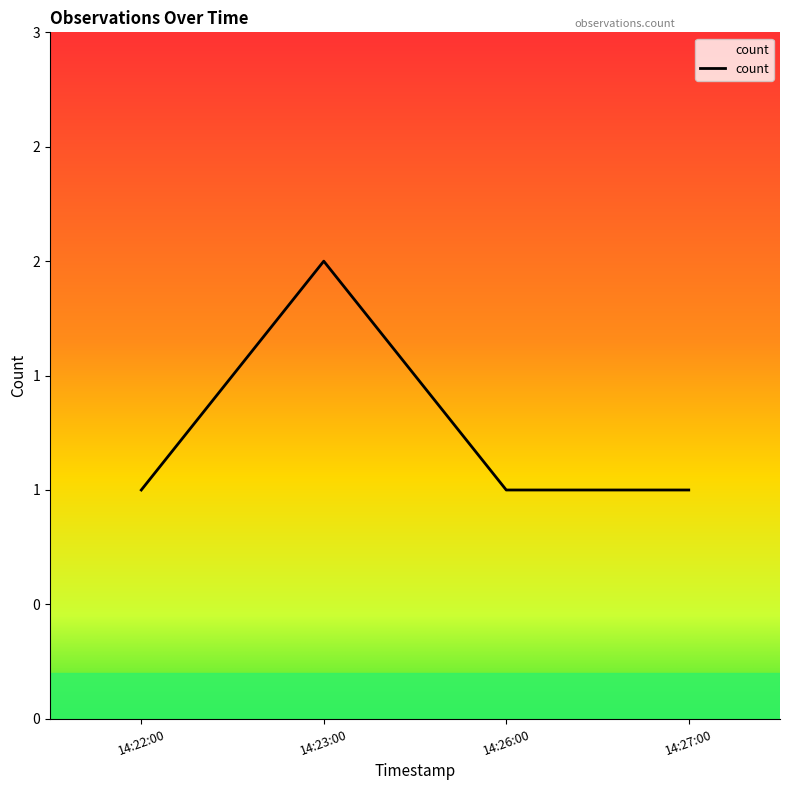

Which label corresponds to the largest value in the chart?

14:23:00